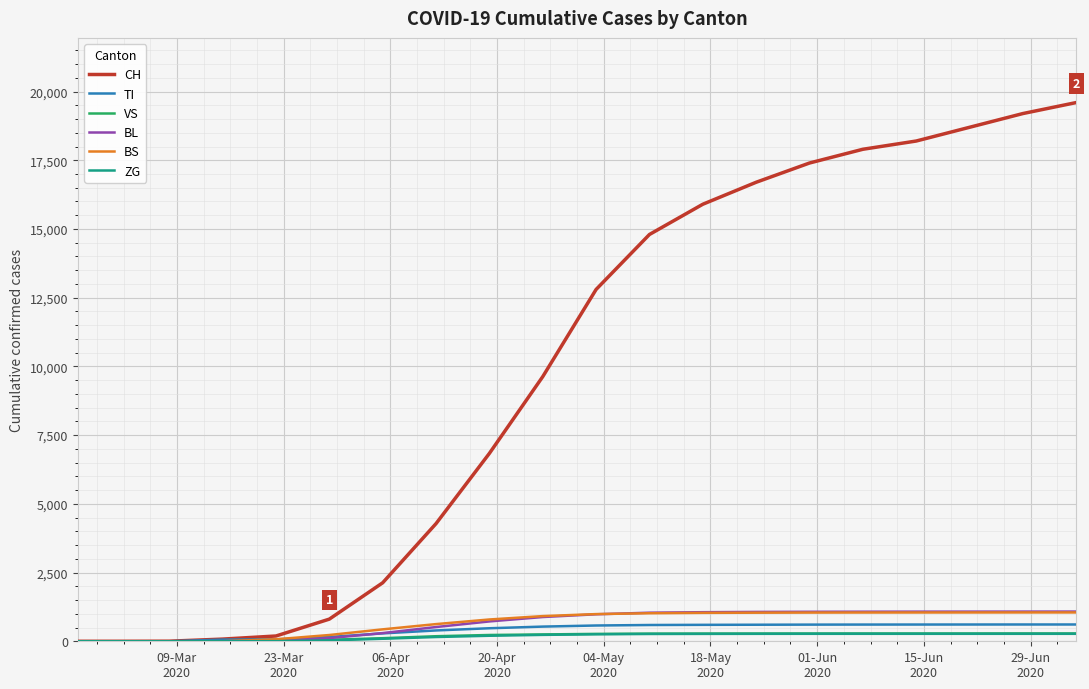

Does the chart have visible grid lines?

Yes